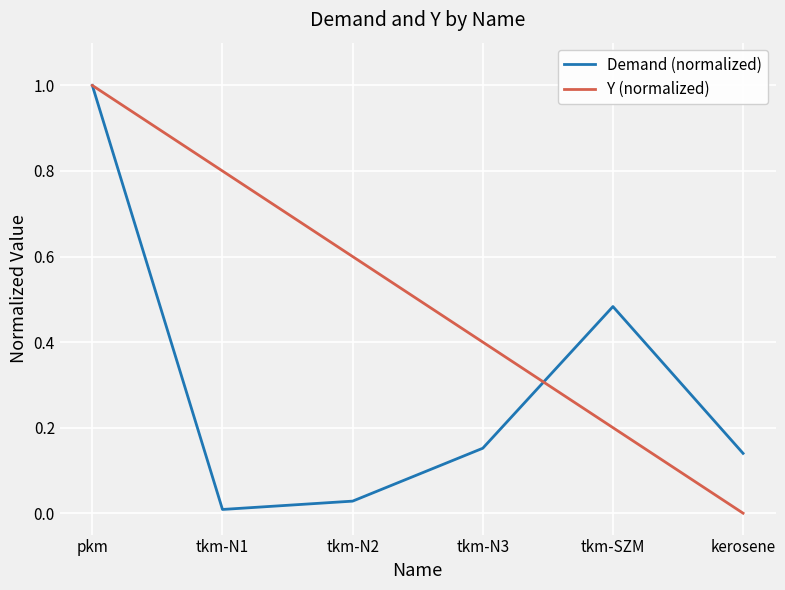

What is the spread (max minus min) of values at tkm-N2?

0.6